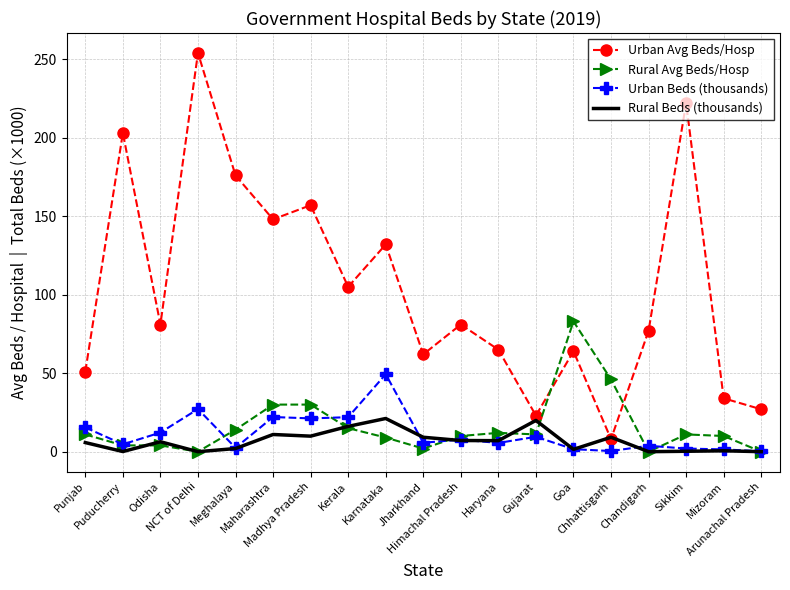

Which series has the largest range (max minus min)?

Urban Avg Beds/Hosp